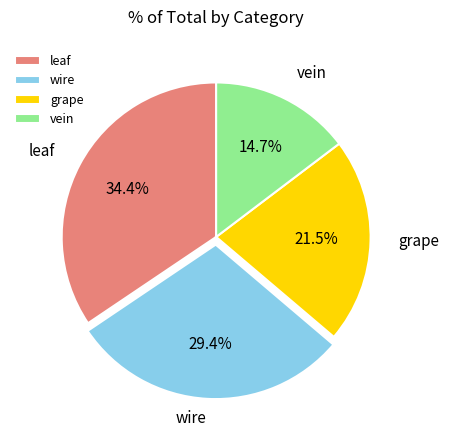

Approximately how many times larger is the value at leaf compared to grape?

1.6